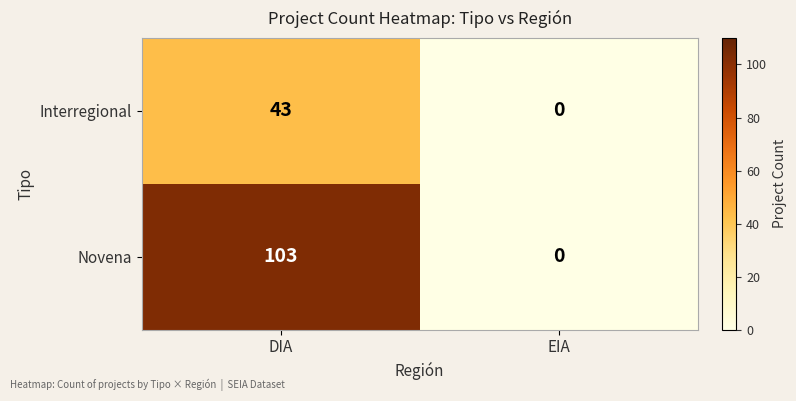

Reading right to left, transcribe all the data shown in this chart.

Interregional: EIA=0	DIA=43
Novena: EIA=0	DIA=103